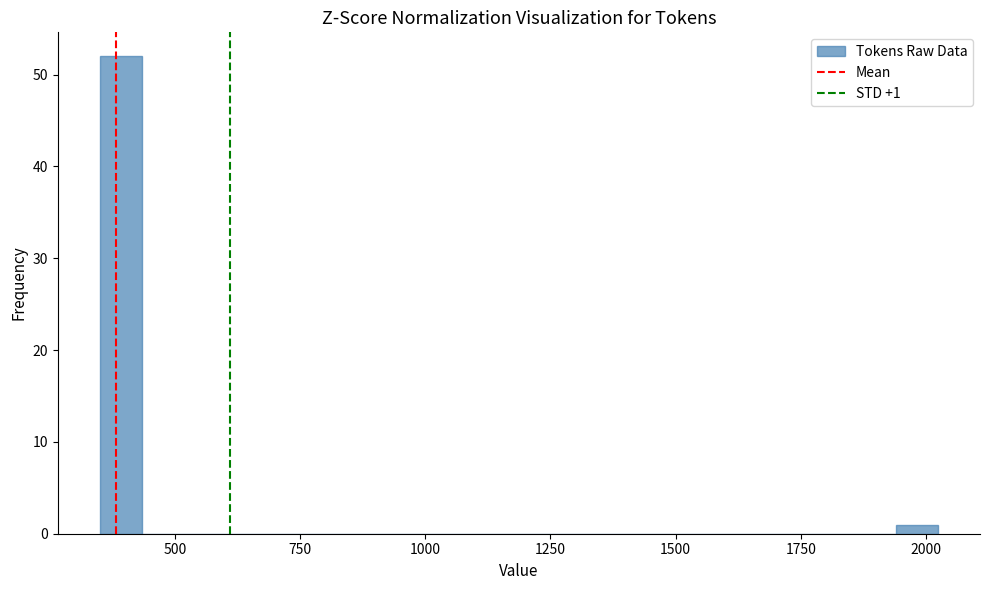

Around what value on the x-axis is the tallest bar? Give the approximate position of its centre, as read against the axis.

400